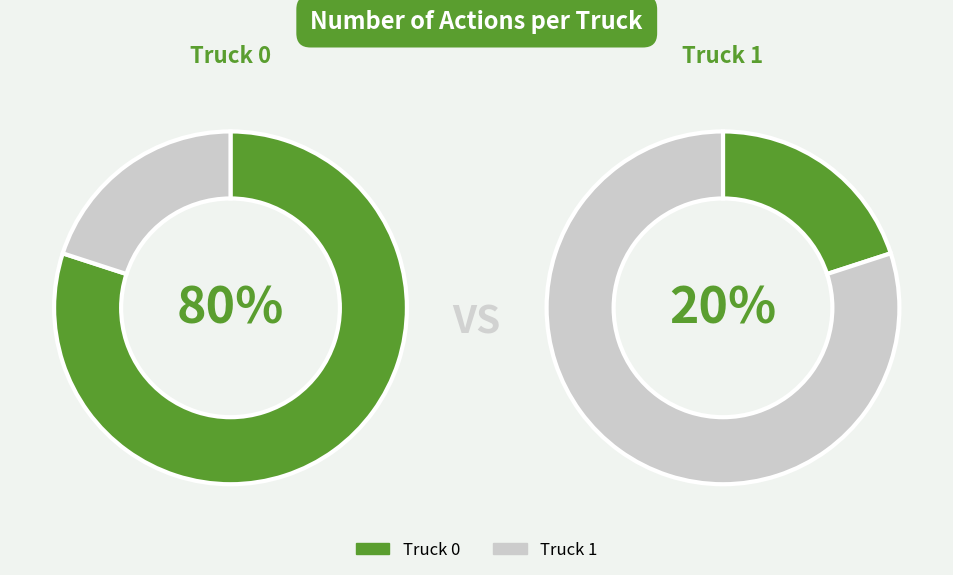

What percentage is the Truck 0 slice, to the nearest percent?

80%